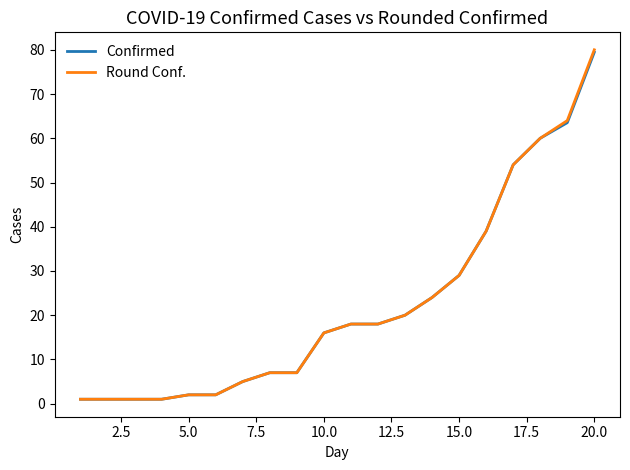

Which series has the widest spread of values?

Round Conf.